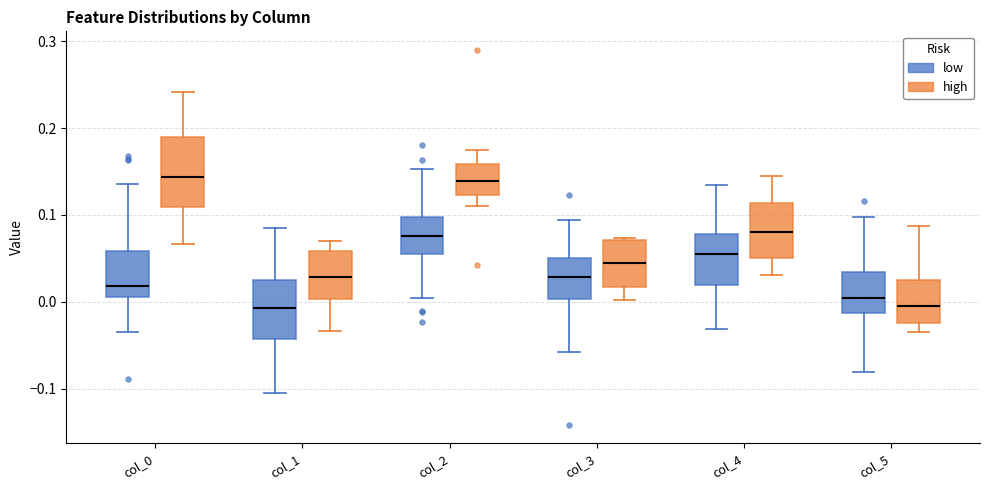

Reading left to right, read every box against the y-axis: the position of its median line, the range the box covers, and the ends of its whiskers. The values are not printed on the chart, so give them approximately, as read against the axis.

col_0 (low): median 0.02, box 0.01 to 0.06, whiskers -0.03 to 0.14
col_0 (high): median 0.14, box 0.11 to 0.19, whiskers 0.07 to 0.24
col_1 (low): median -0.01, box -0.04 to 0.03, whiskers -0.10 to 0.08
col_1 (high): median 0.03, box 0.00 to 0.06, whiskers -0.03 to 0.07
col_2 (low): median 0.08, box 0.05 to 0.10, whiskers 0.00 to 0.15
col_2 (high): median 0.14, box 0.12 to 0.16, whiskers 0.11 to 0.17
col_3 (low): median 0.03, box 0.00 to 0.05, whiskers -0.06 to 0.09
col_3 (high): median 0.04, box 0.02 to 0.07, whiskers 0.00 to 0.07
col_4 (low): median 0.05, box 0.02 to 0.08, whiskers -0.03 to 0.13
col_4 (high): median 0.08, box 0.05 to 0.11, whiskers 0.03 to 0.14
col_5 (low): median 0.00, box -0.01 to 0.03, whiskers -0.08 to 0.10
col_5 (high): median 0.00, box -0.02 to 0.02, whiskers -0.03 to 0.09